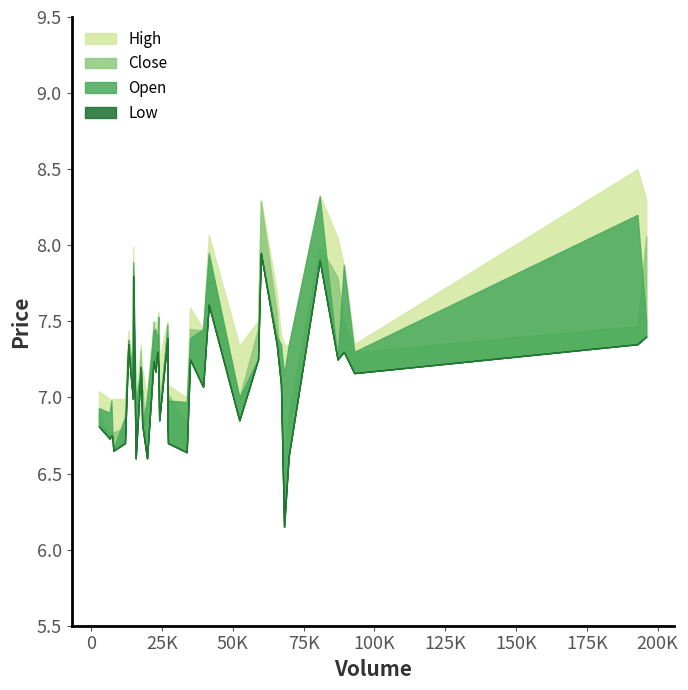

What value does the Low series have at 29?

7.3